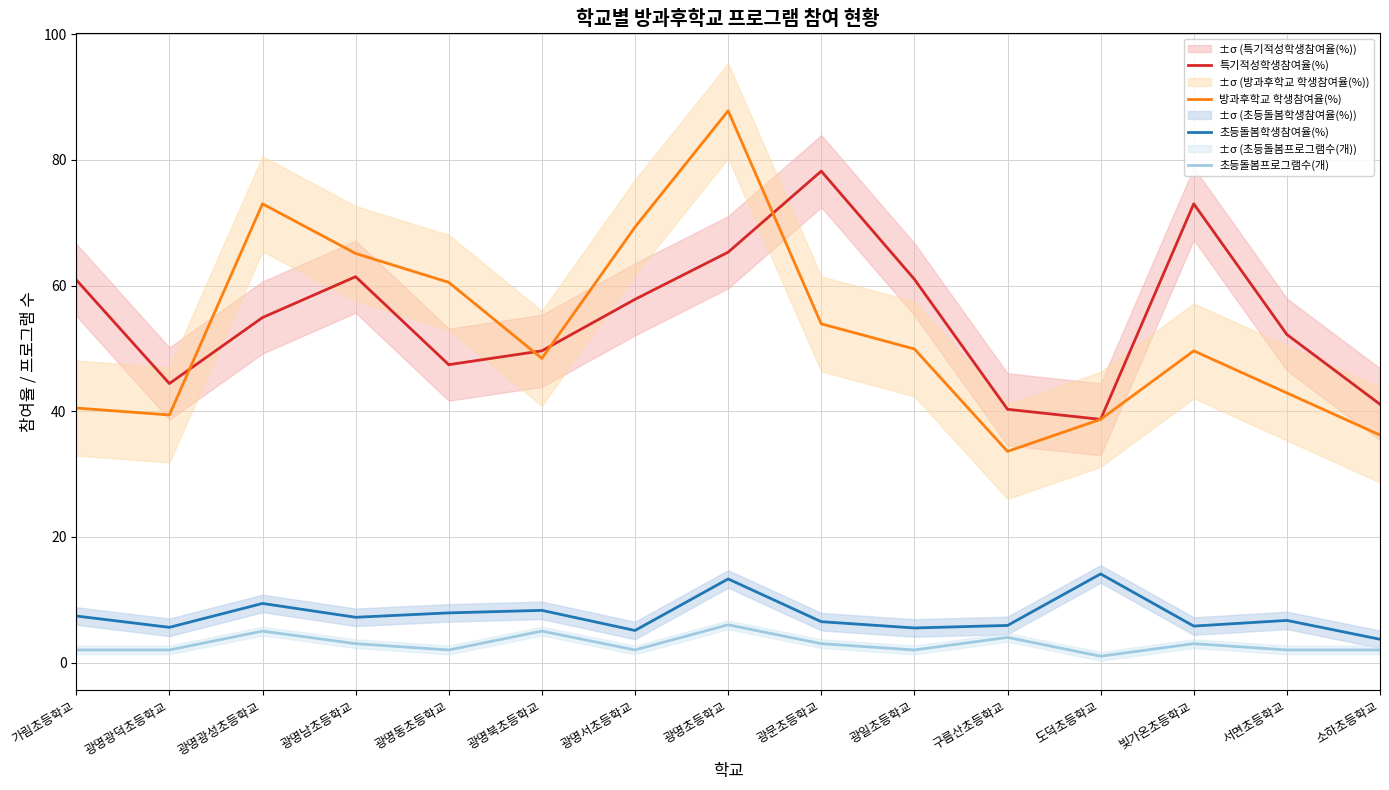

The 초등돌봄프로그램수(개) series shows 2.0 at 광일초등학교. True or false?

True